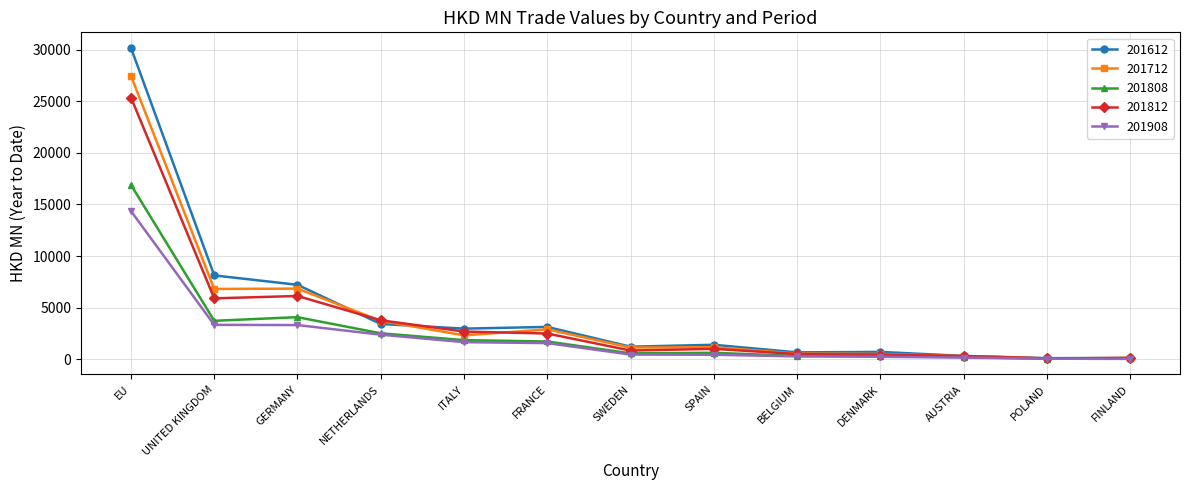

At which category is the sum across all series the highest?

EU